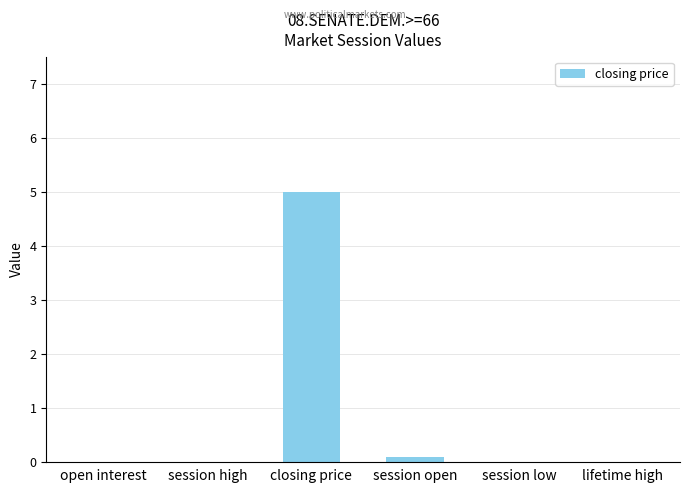

Reading right to left, transcribe all the data shown in this chart.

0.0	0.0	0.1	5.0	0.0	0.0